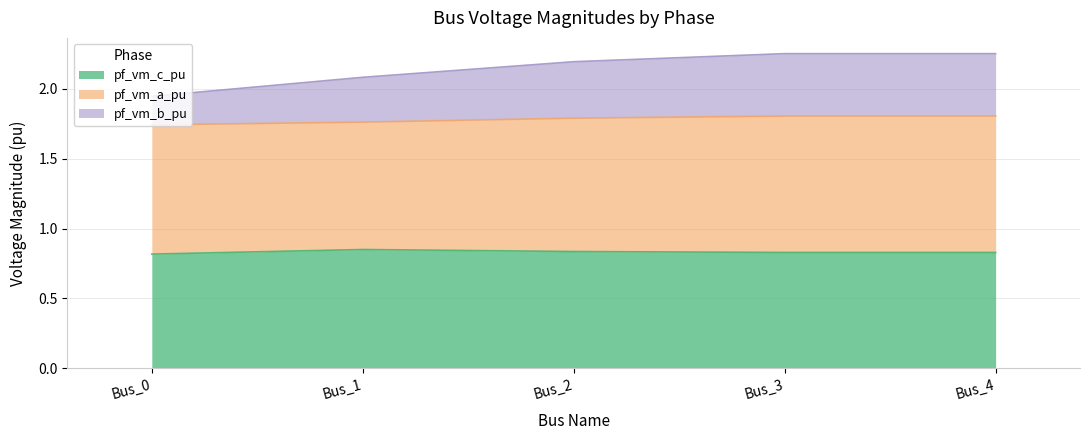

How many pf_vm_c_pu values are between 0 and 1?

5